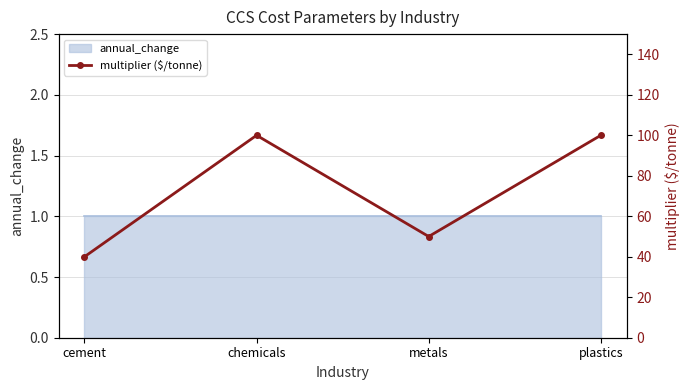

What is the difference between the maximum and minimum values?

60